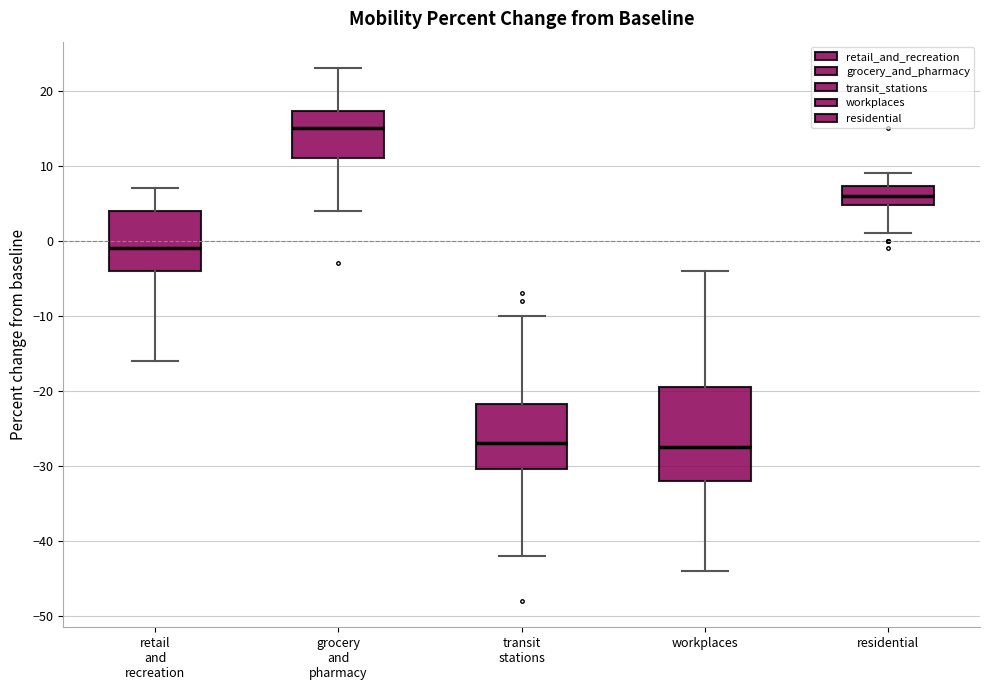

Reading left to right, transcribe this box plot: for each box, give where its median line is, the range the box spans, and where its two whiskers end, as read against the y-axis. The values are not printed on the chart, so give them approximately, as read against the axis.

retail and recreation: median -1, box -4 to 4, whiskers -16 to 7
grocery and pharmacy: median 15, box 11 to 17, whiskers 4 to 23
transit stations: median -27, box -30 to -22, whiskers -42 to -10
workplaces: median -27, box -32 to -19, whiskers -44 to -4
residential: median 6, box 5 to 7, whiskers 1 to 9